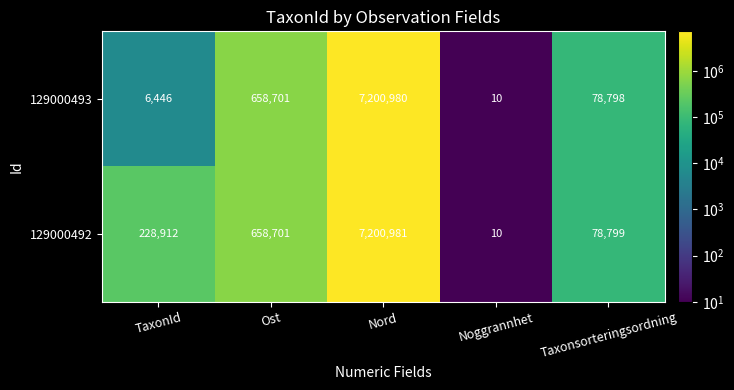

Count the number of categories in the chart.

5